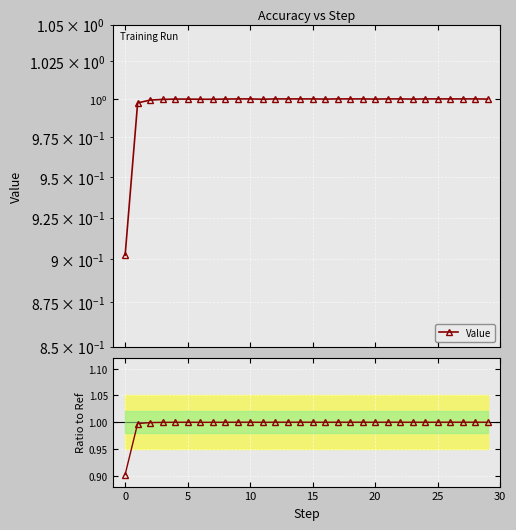

What is the sum of the values at 26 and 22?

2.0